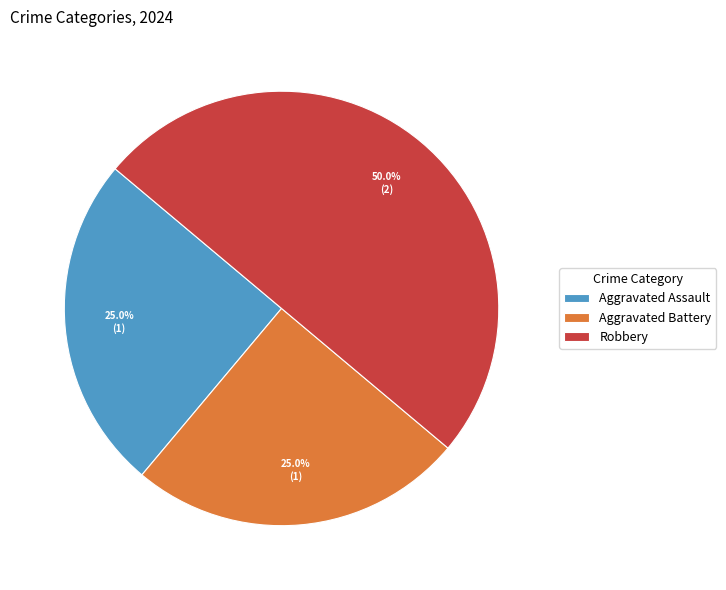

Does Aggravated Assault represent more than half of the total?

No